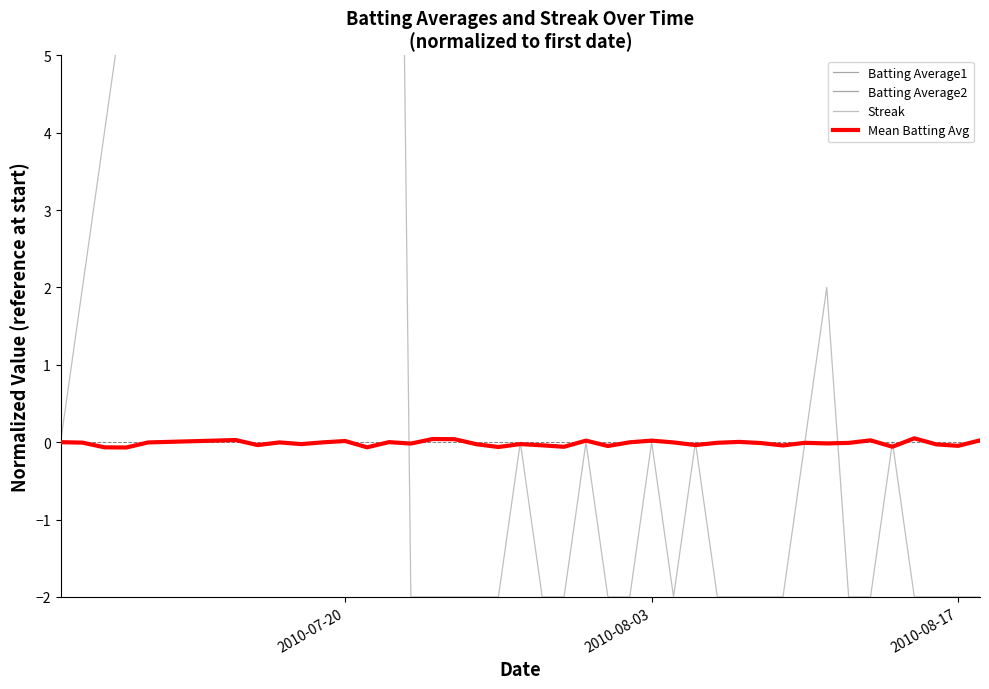

What is the difference between the second highest and minimum values in the Batting Average1 series?

0.1